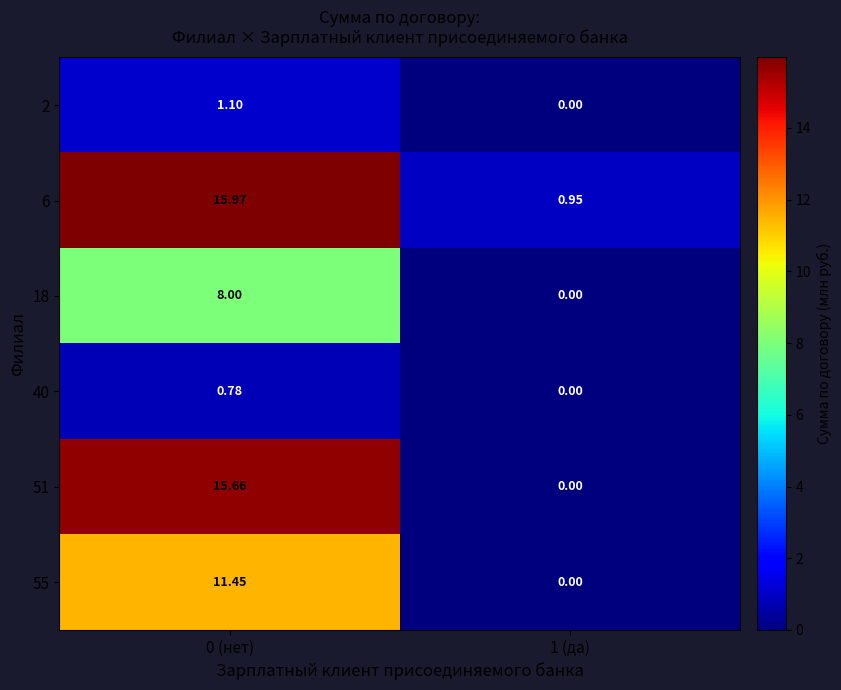

How many values in 2 are above zero?

1